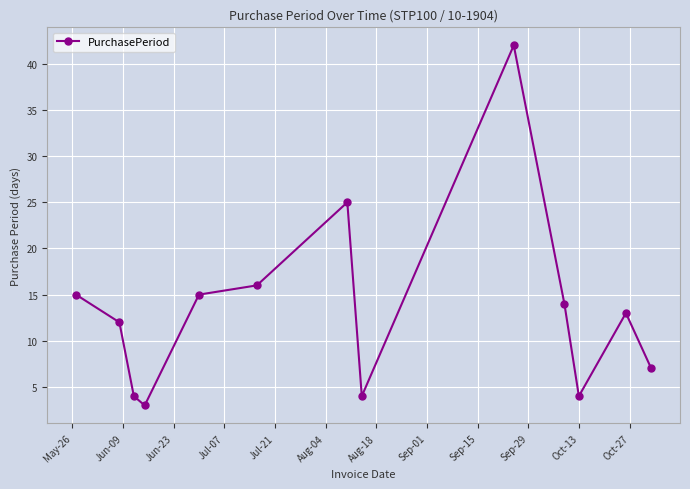

How many points are higher than both their immediate neighbors (excluding endpoints)?

3